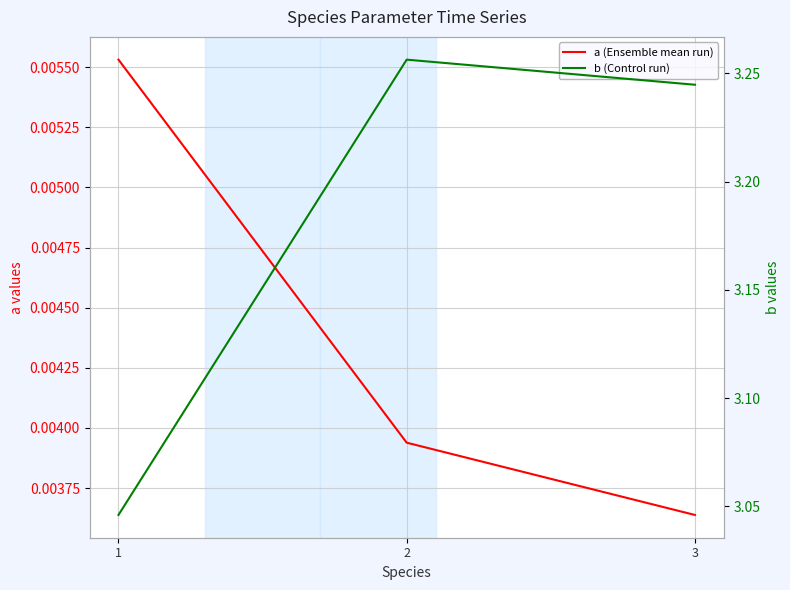

The value of b (Control run) at 3 is 3.2. True or false?

True